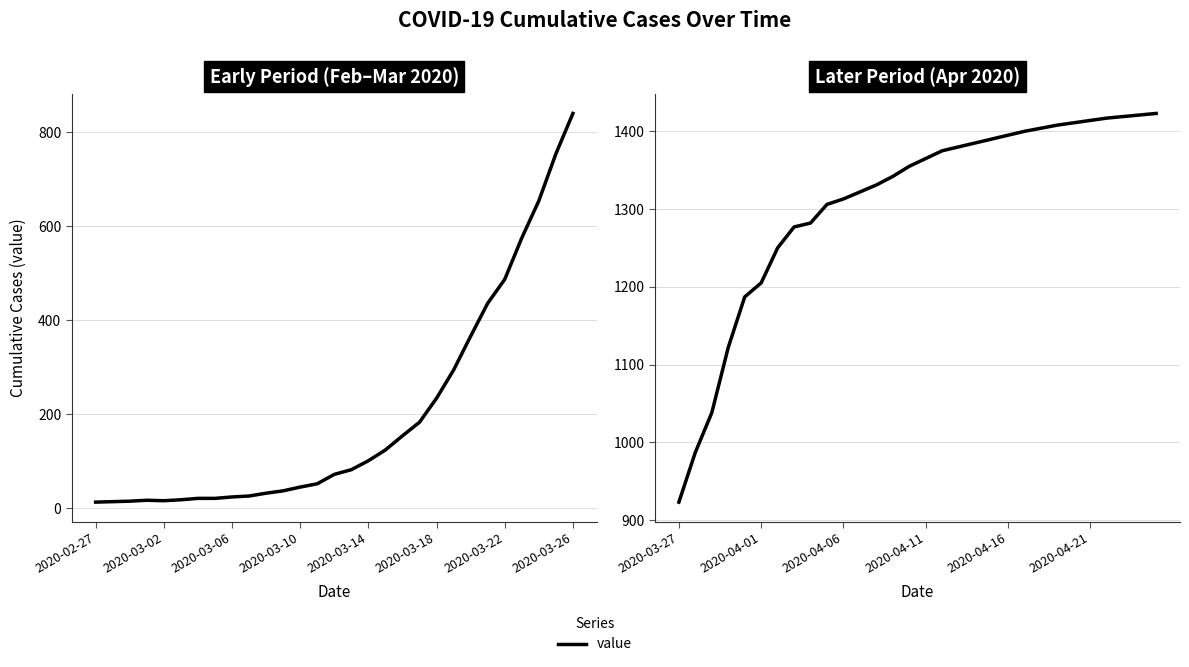

Read the value at 2020-04-06.

1313